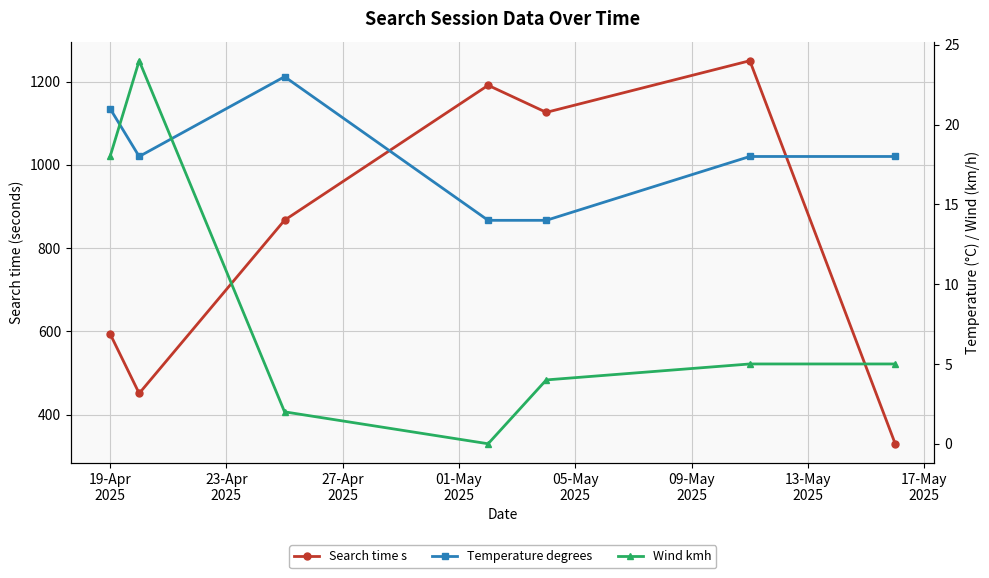

How many data points in Wind kmh are less than 5?

3